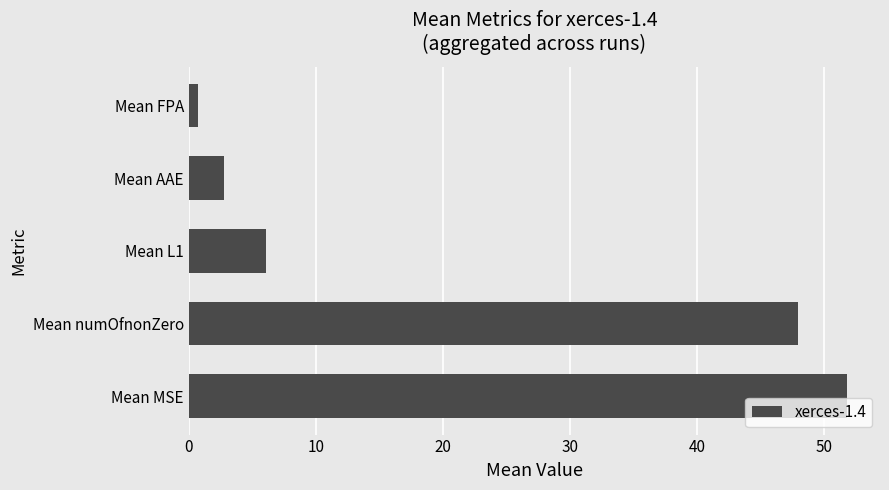

Reading bottom to top, list all the values displayed in this chart.

51.8	47.9	6.1	2.8	0.8